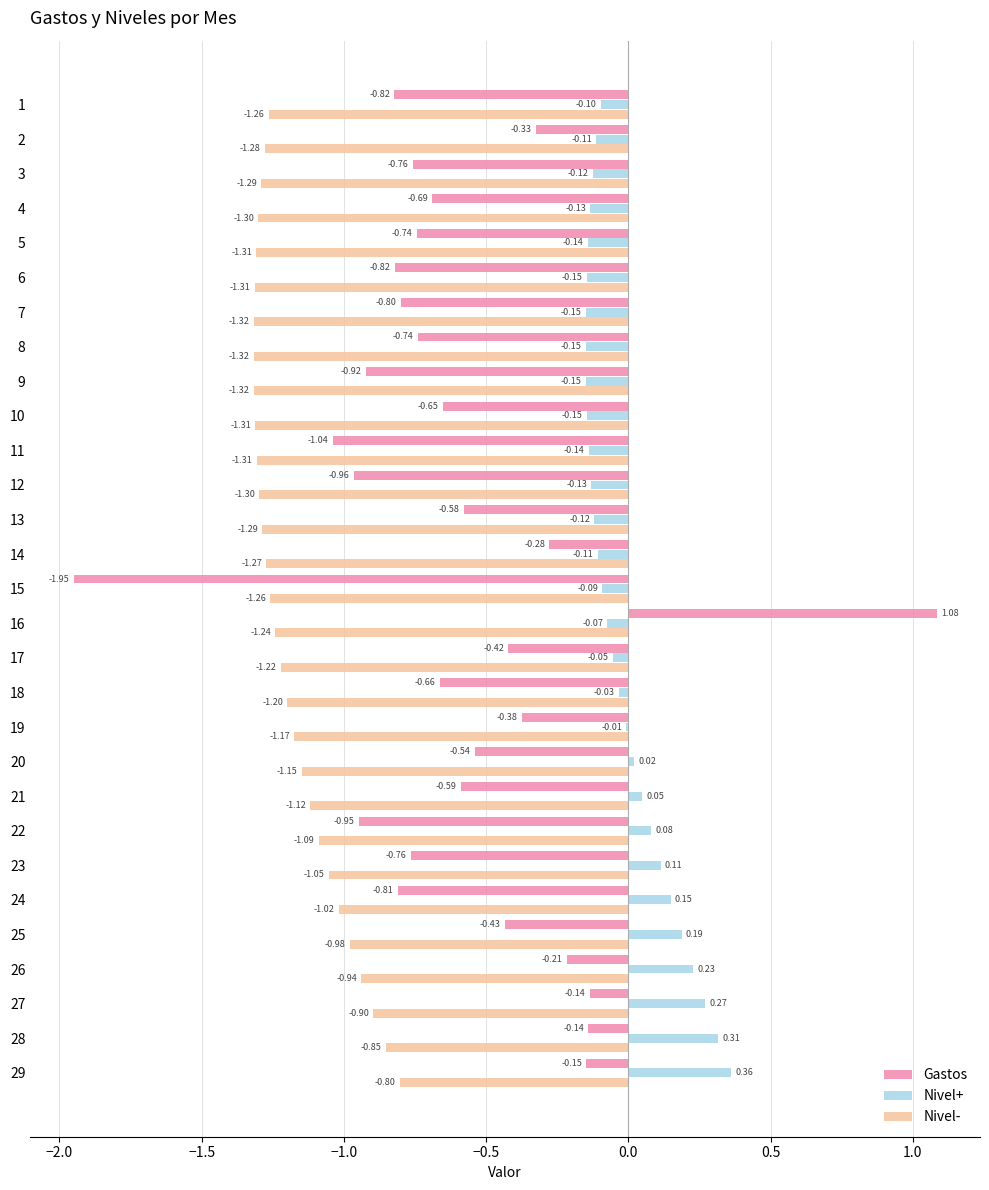

Which series has the largest total across all categories?

Nivel+